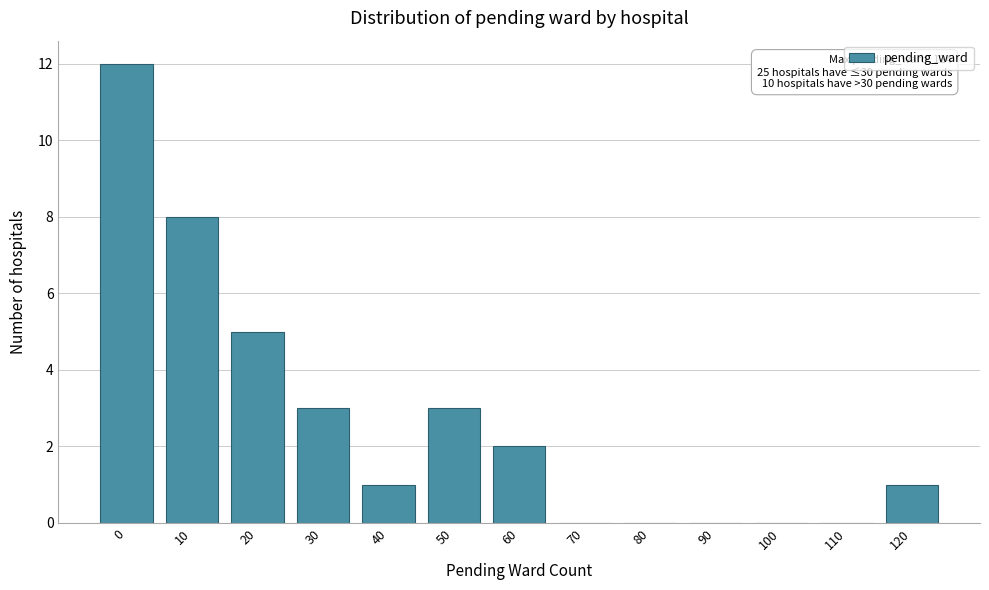

Reading right to left, what are all the values shown in this chart?

120=1	110=0	100=0	90=0	80=0	70=0	60=2	50=3	40=1	30=3	20=5	10=8	0=12